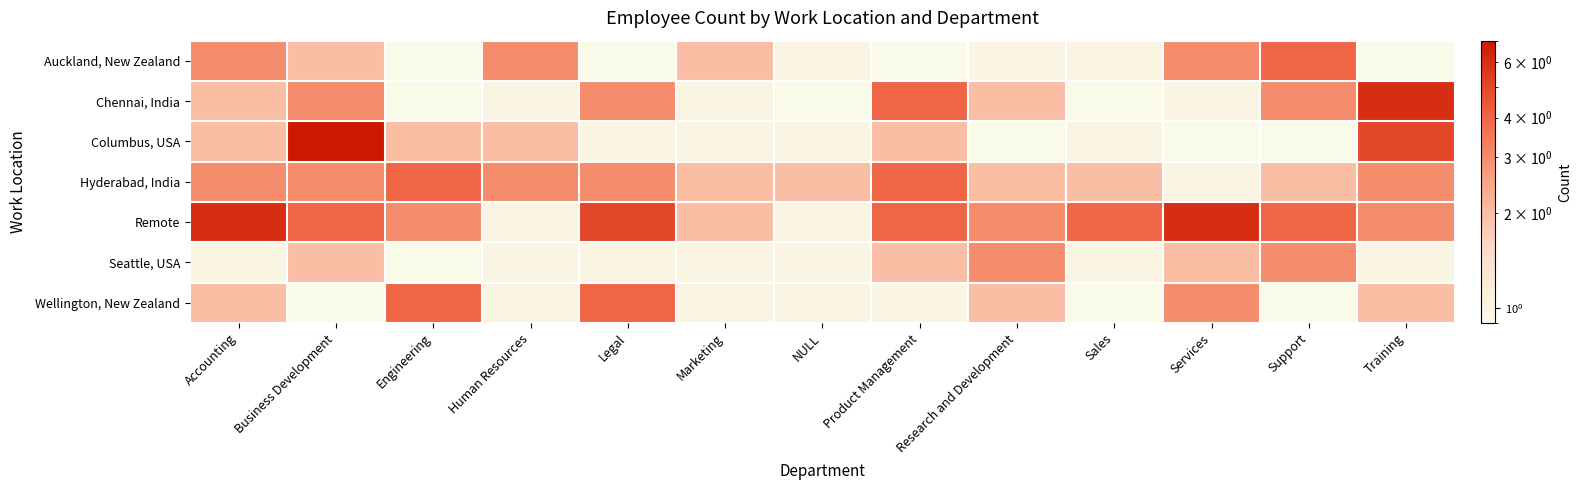

Which has a higher value, Human Resources or Accounting?

Human Resources